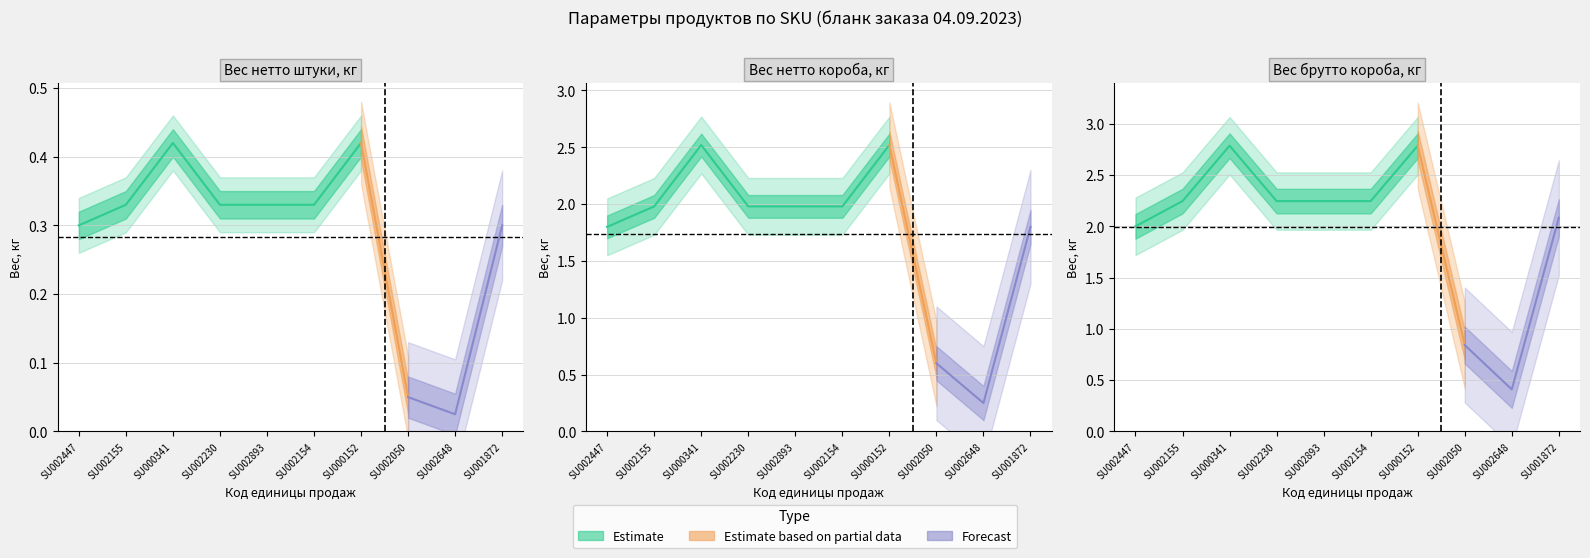

At which label does Вес нетто короба, кг first exceed 1?

SU002447